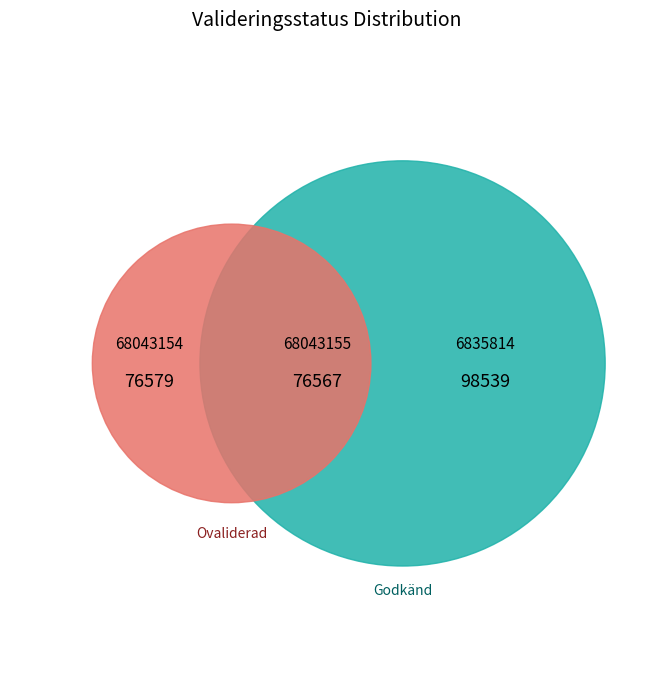

Which category has the biggest portion of the pie?

6835814